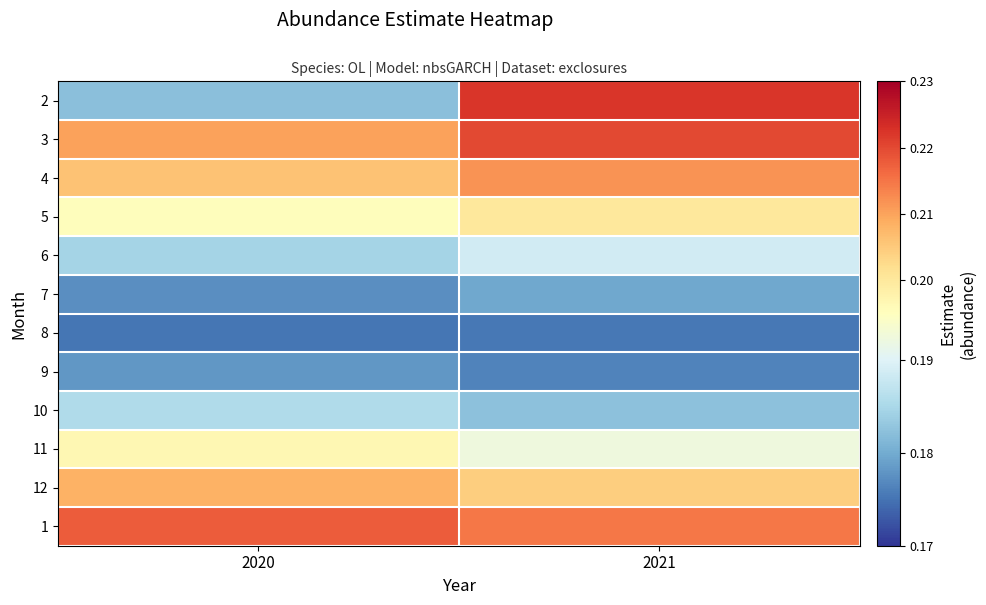

Rank the series at 2020 from lowest to highest value.

8, 7, 9, 2, 6, 10, 5, 11, 4, 12, 3, 1